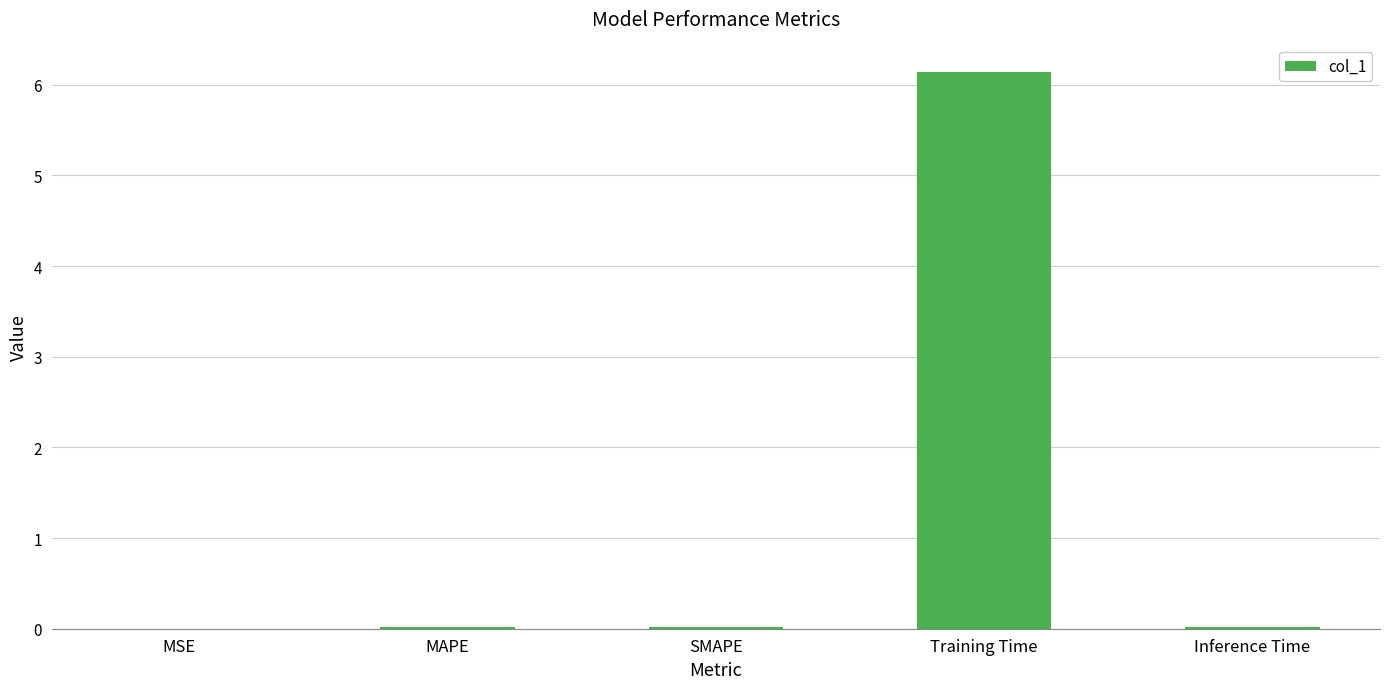

The chart shows a value of 0.0 at MSE. True or false?

True